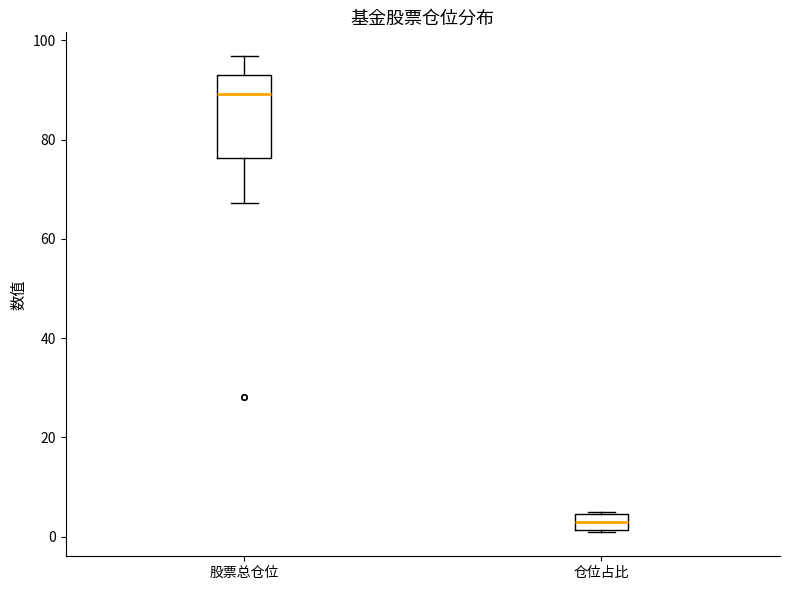

Reading left to right, transcribe this box plot: for each box, give where its median line is, the range the box spans, and where its two whiskers end, as read against the y-axis. The values are not printed on the chart, so give them approximately, as read against the axis.

股票总仓位: median 90, box 76 to 94, whiskers 68 to 96
仓位占比: median 2 (inside the box), box 2 to 4, whiskers 0 to 6